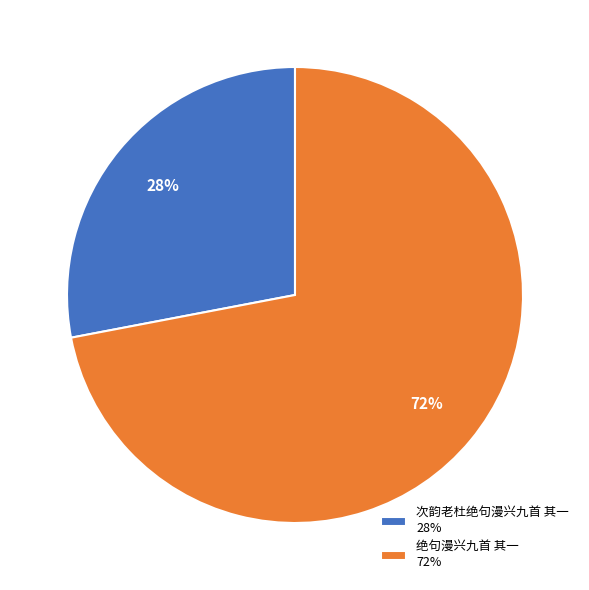

Which slice represents more than half of the pie?

绝句漫兴九首 其一